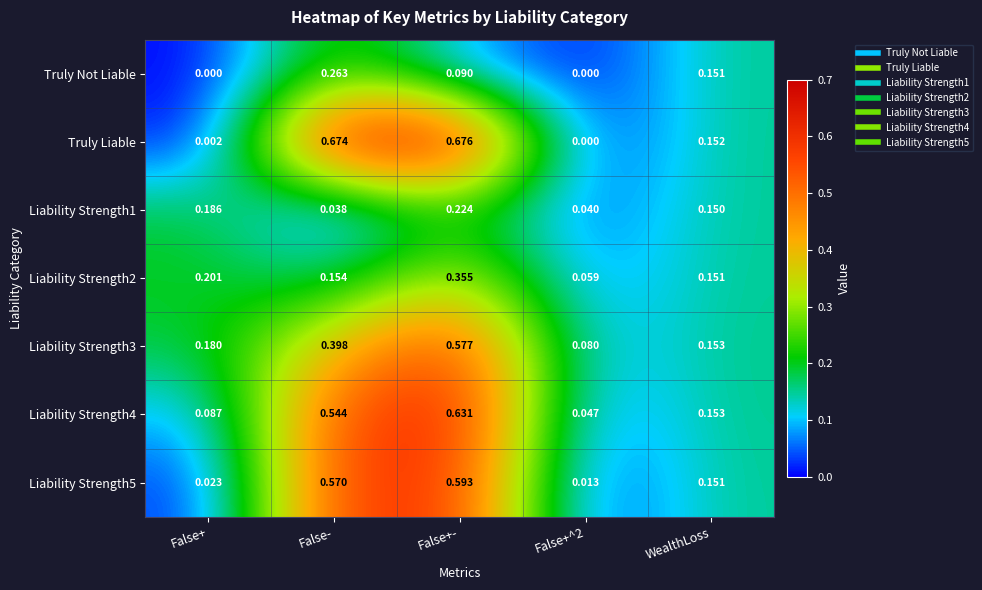

At which label does Liability Strength5 reach its peak?

False+-